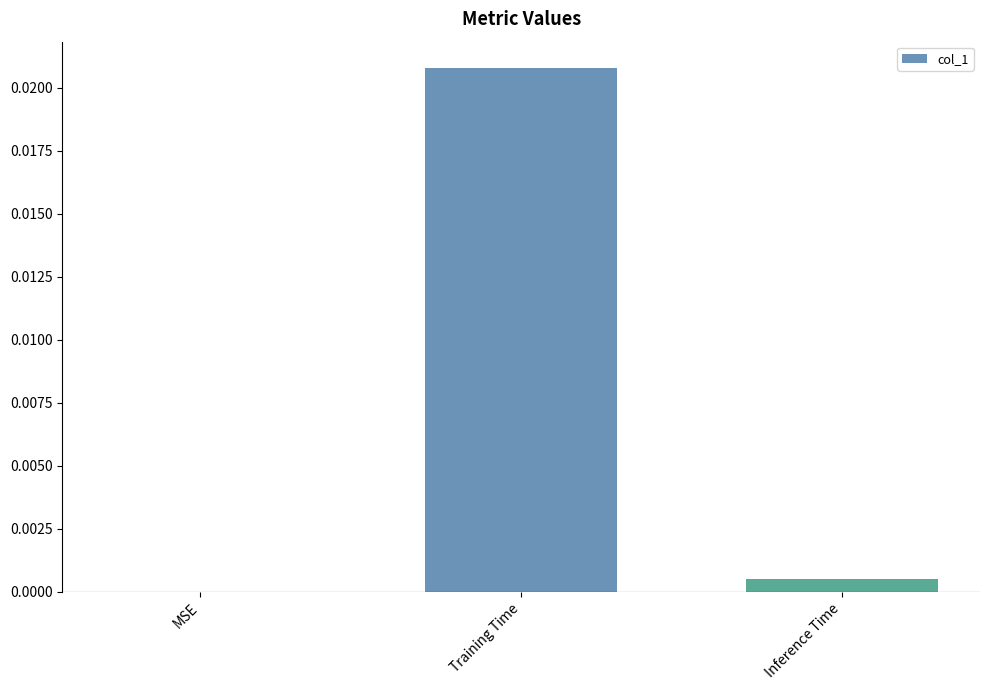

How many values are above zero?

2